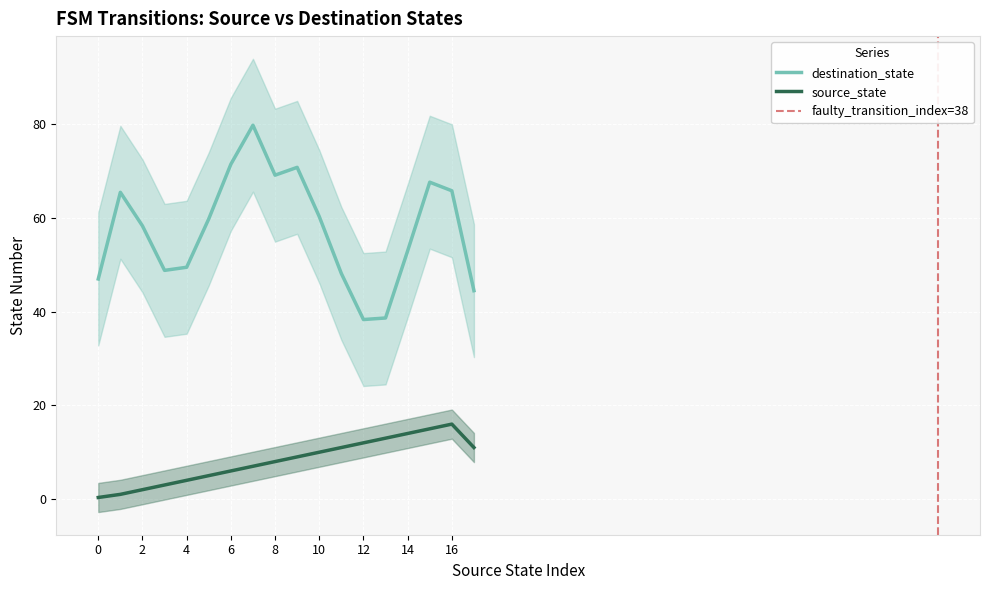

What is the difference between the highest and lowest values at 35?

72